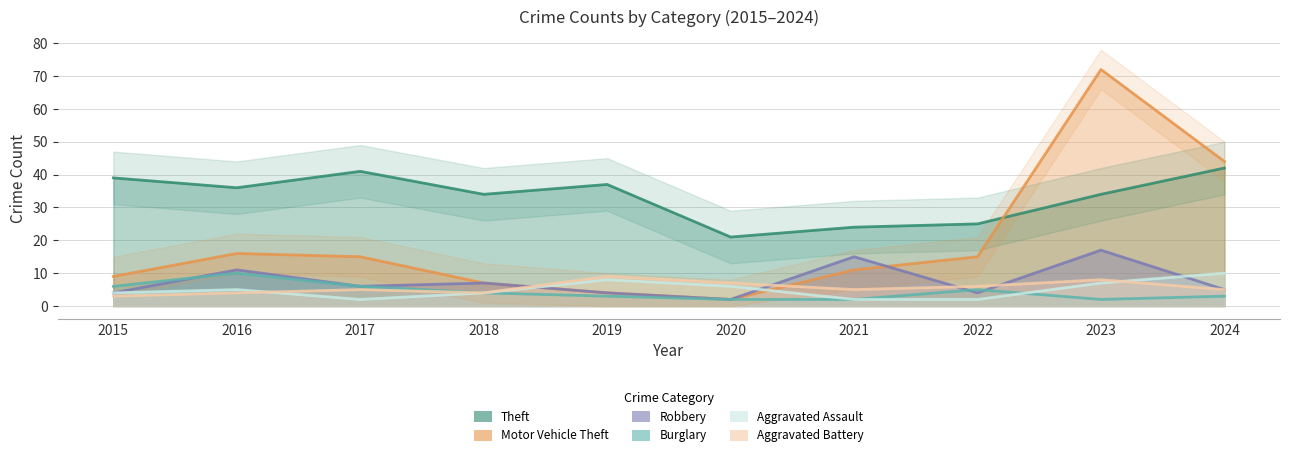

In Aggravated Assault, how many points are lower than both neighbors (excluding endpoints)?

1